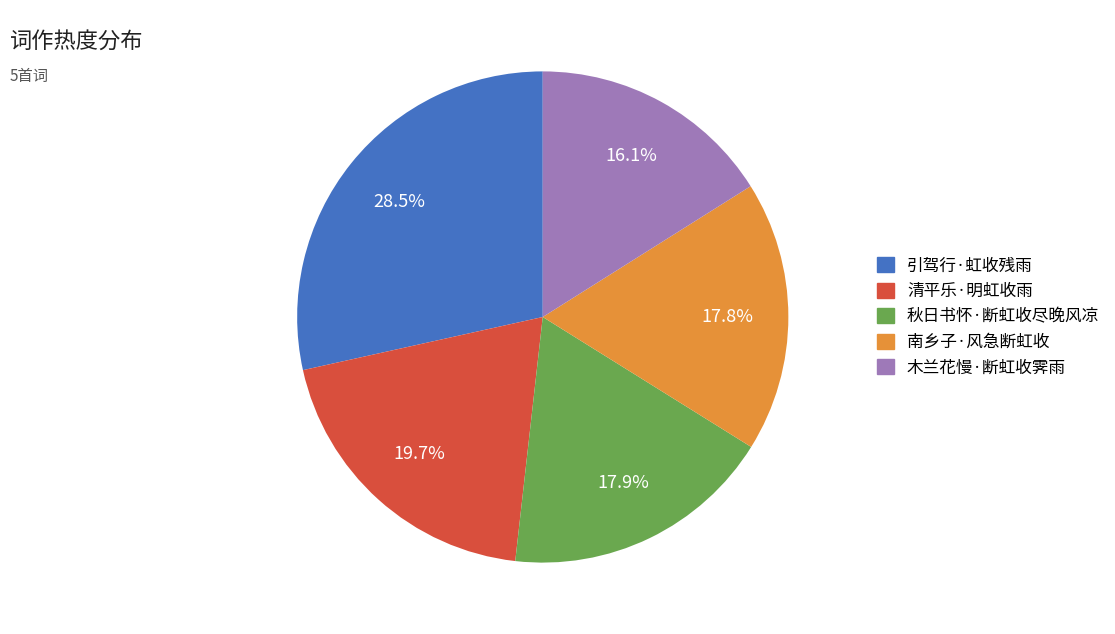

To the nearest percent, what portion does 木兰花慢·断虹收霁雨 represent?

16%